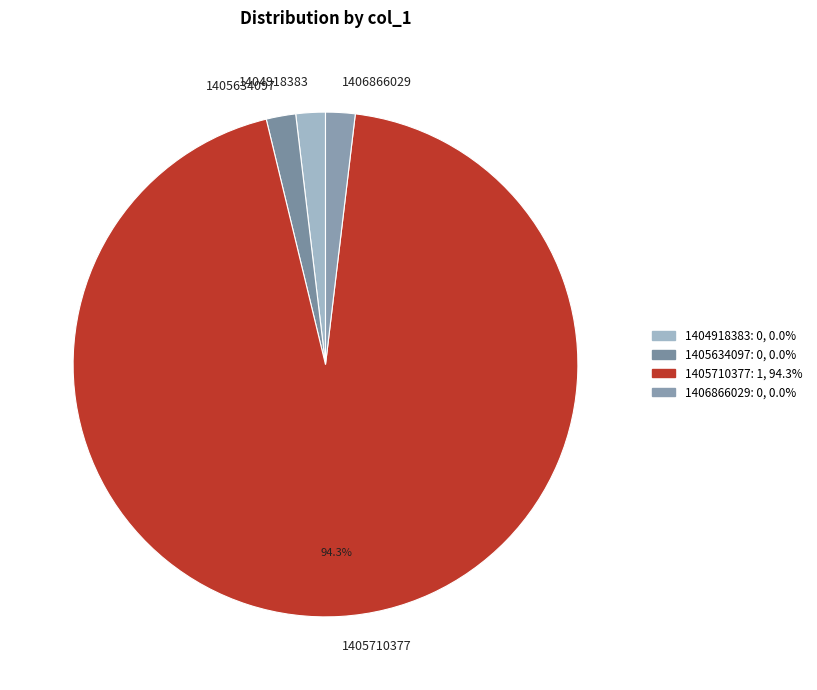

The 1405710377 slice represents 99% of the pie. True or false?

False